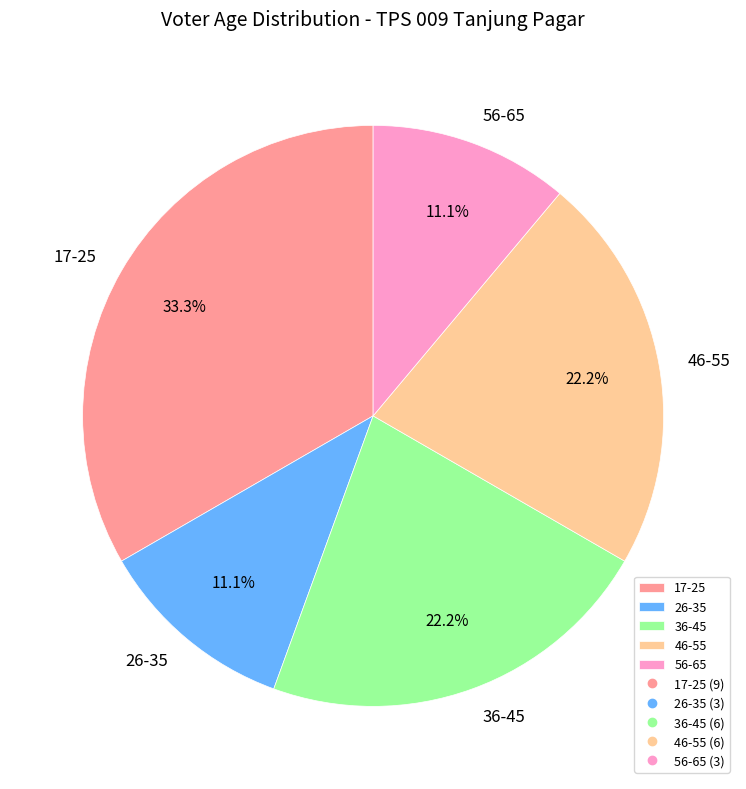

What is the largest slice in the pie chart?

17-25